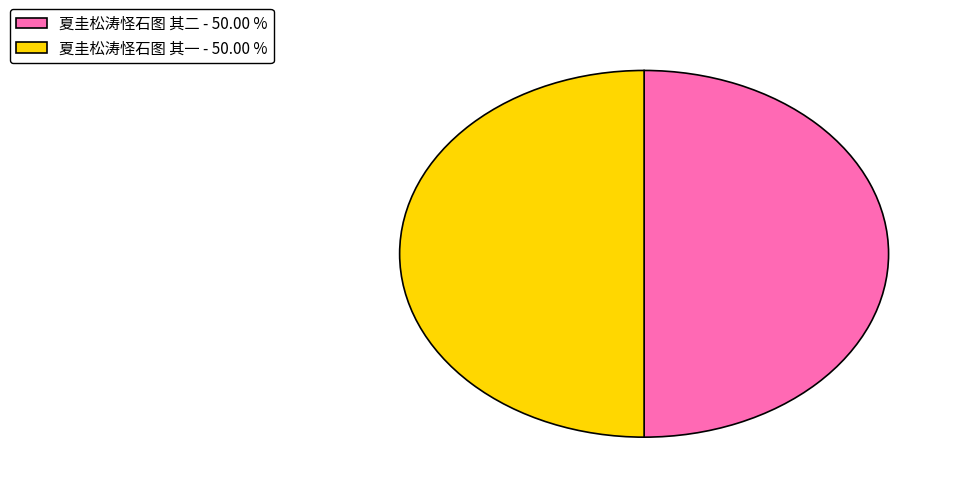

What is the ratio of the value at 夏圭松涛怪石图 其一 - 50.00 % to the value at 夏圭松涛怪石图 其二 - 50.00 %?

1.0